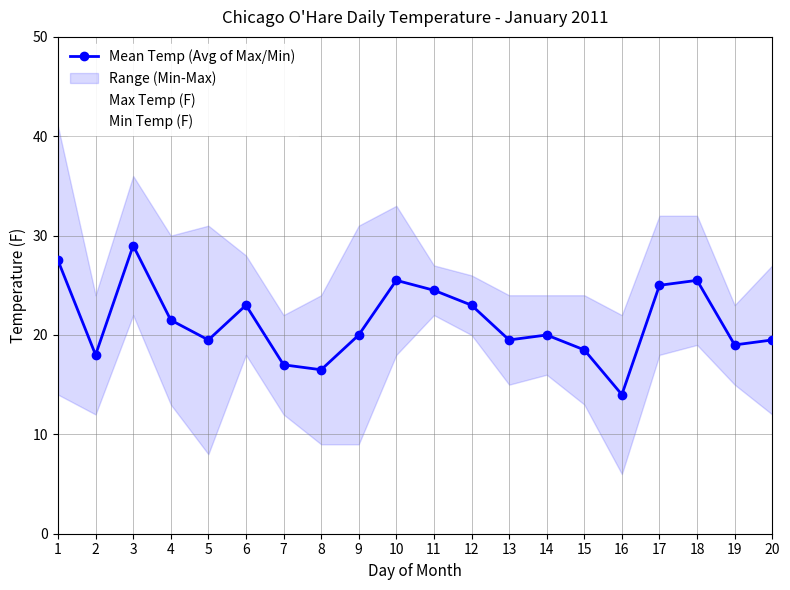

List the series in order of their peak value, lowest first.

Min Temp (F), Mean Temp (Avg of Max/Min), Max Temp (F)